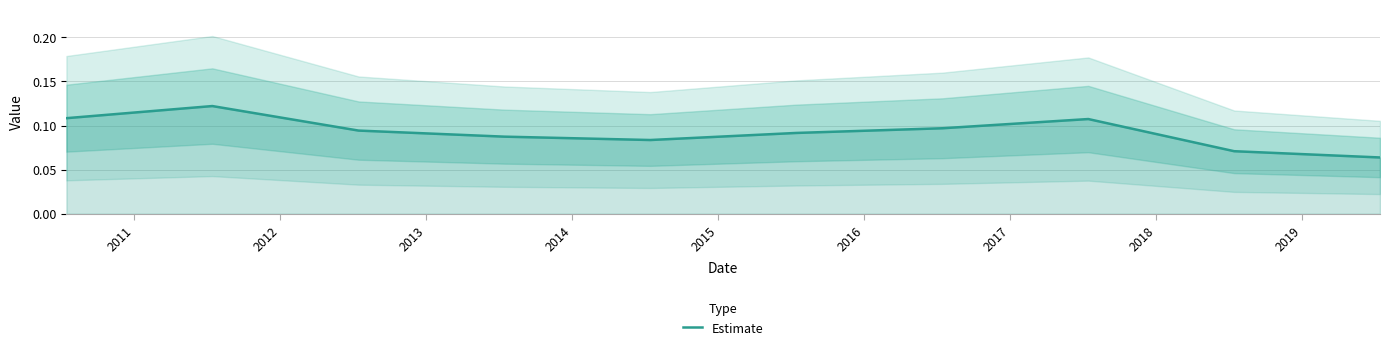

Reading left to right, transcribe all the data shown in this chart.

0.1	0.1	0.1	0.1	0.1	0.1	0.1	0.1	0.1	0.1